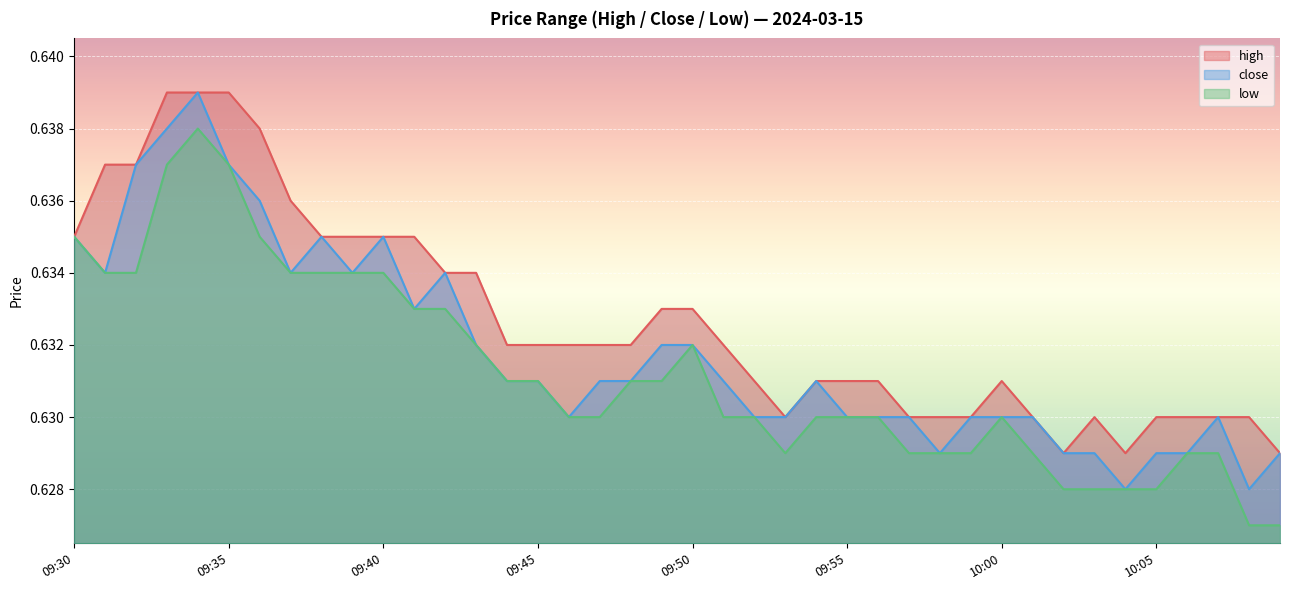

Reading left to right, list all the values displayed in this chart.

high: 0.6	0.6	0.6	0.6	0.6	0.6	0.6	0.6	0.6	0.6	0.6	0.6	0.6	0.6	0.6	0.6	0.6	0.6	0.6	0.6	0.6	0.6	0.6	0.6	0.6	0.6	0.6	0.6	0.6	0.6	0.6	0.6	0.6	0.6	0.6	0.6	0.6	0.6	0.6	0.6
close: 0.6	0.6	0.6	0.6	0.6	0.6	0.6	0.6	0.6	0.6	0.6	0.6	0.6	0.6	0.6	0.6	0.6	0.6	0.6	0.6	0.6	0.6	0.6	0.6	0.6	0.6	0.6	0.6	0.6	0.6	0.6	0.6	0.6	0.6	0.6	0.6	0.6	0.6	0.6	0.6
low: 0.6	0.6	0.6	0.6	0.6	0.6	0.6	0.6	0.6	0.6	0.6	0.6	0.6	0.6	0.6	0.6	0.6	0.6	0.6	0.6	0.6	0.6	0.6	0.6	0.6	0.6	0.6	0.6	0.6	0.6	0.6	0.6	0.6	0.6	0.6	0.6	0.6	0.6	0.6	0.6